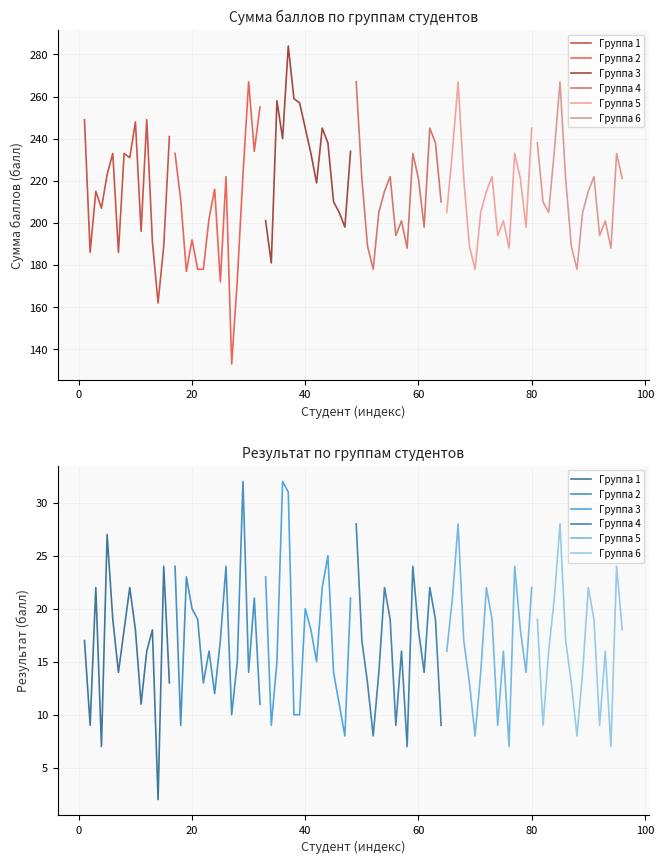

What are all the series names shown in the legend?

Группа 1, Группа 2, Группа 3, Группа 4, Группа 5, Группа 6